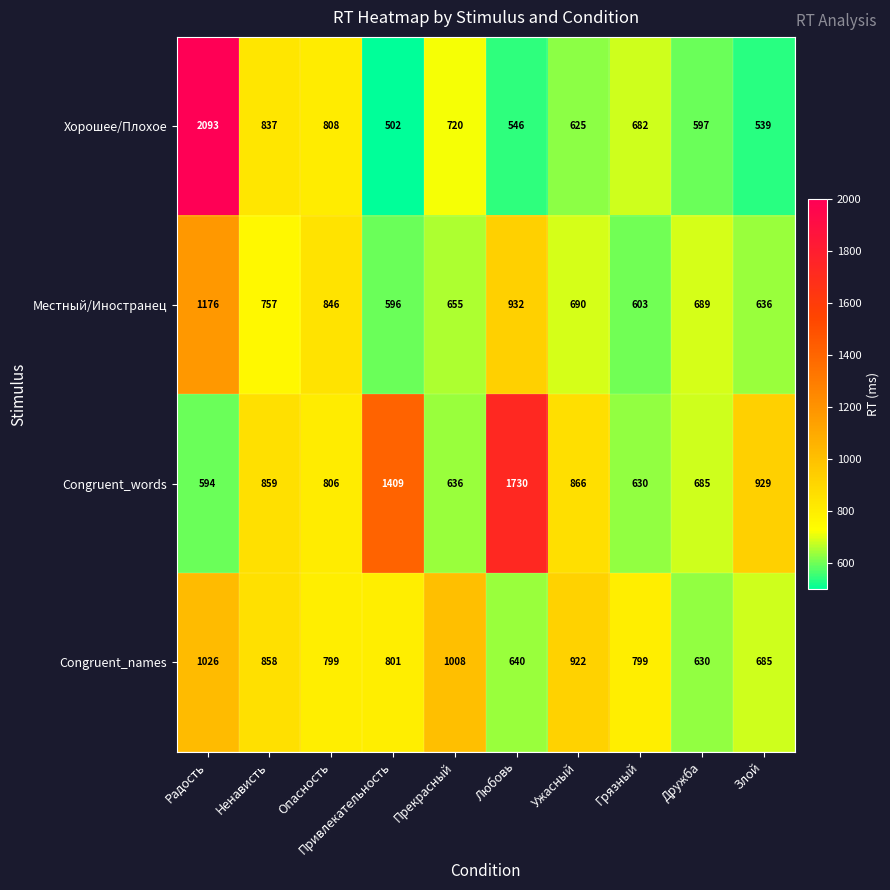

Which category has the highest value in the Хорошее/Плохое series?

Радость